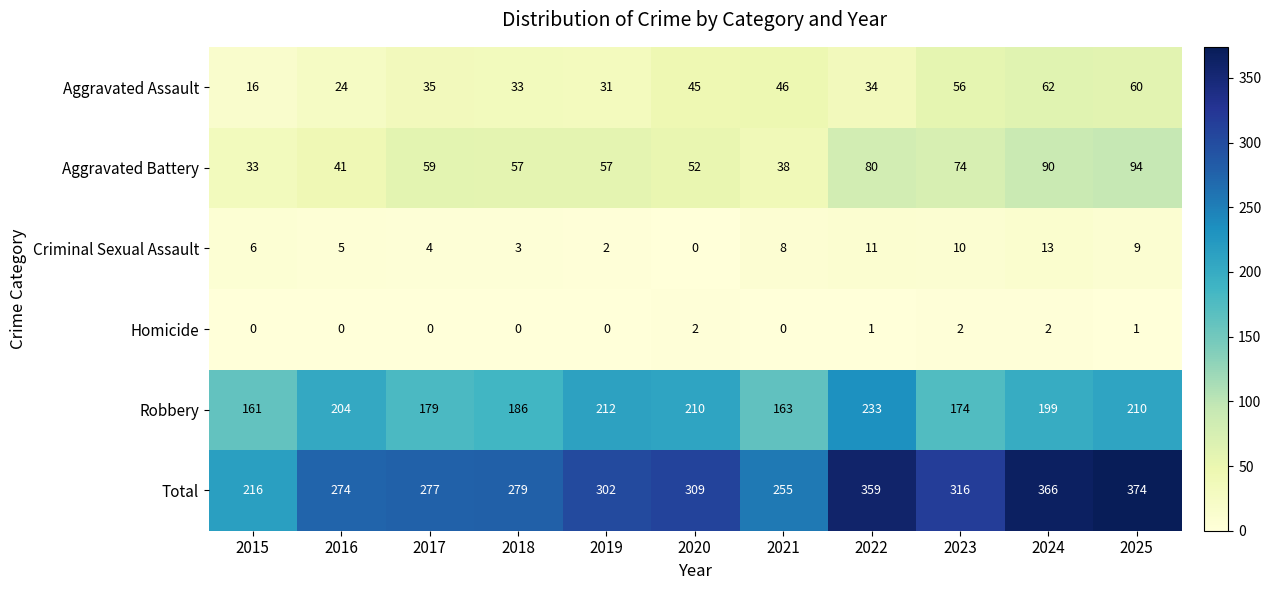

At how many categories does at least one series exceed 151?

11